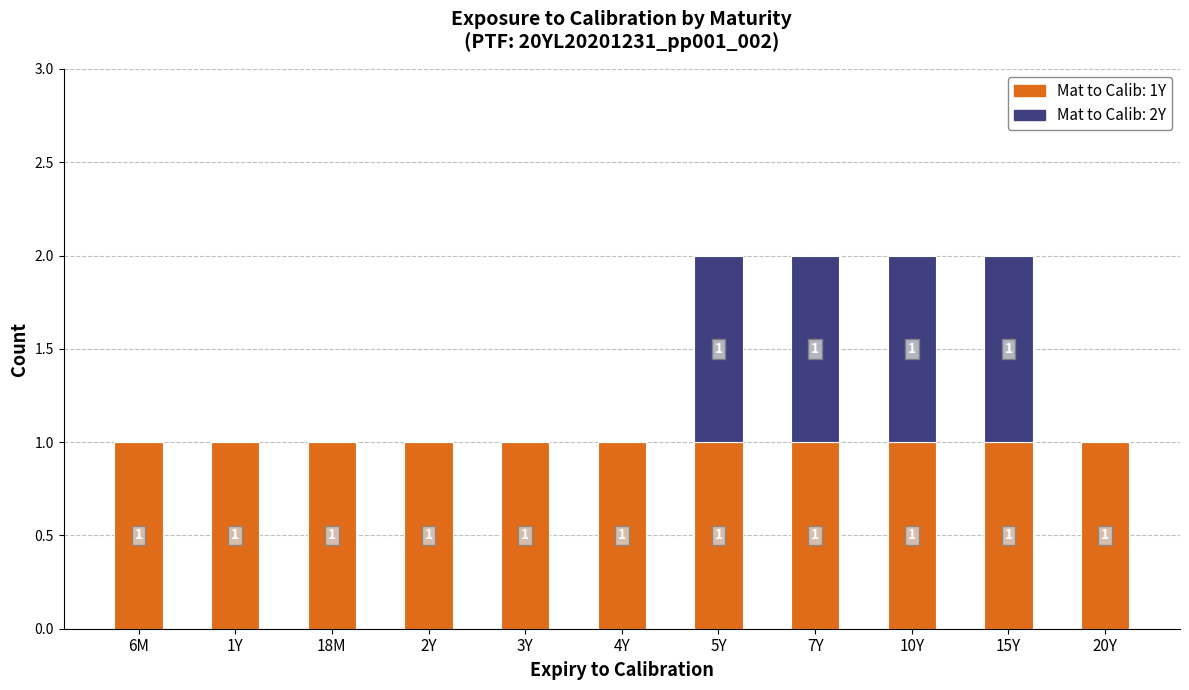

Reading right to left, list the values for the 1Y series.

20Y=1	15Y=1	10Y=1	7Y=1	5Y=1	4Y=1	3Y=1	2Y=1	18M=1	1Y=1	6M=1